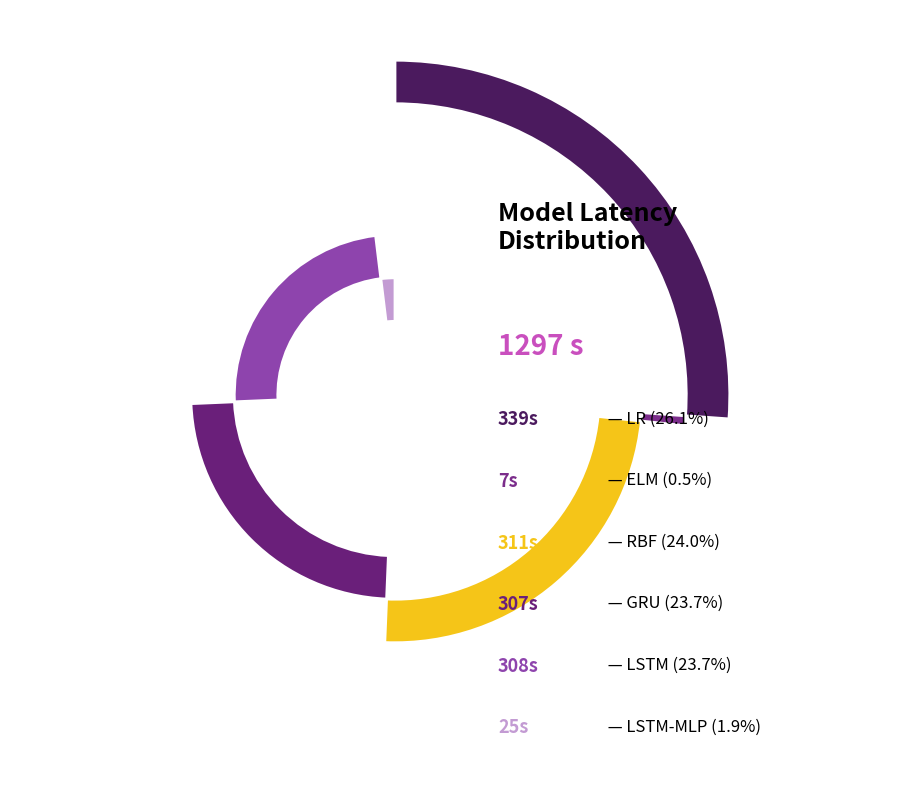

What is the total percentage of RBF and GRU?

47.6%